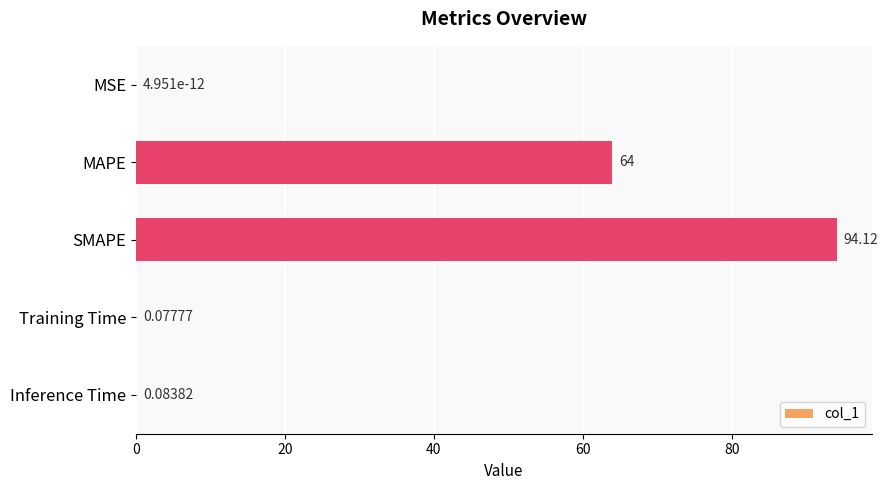

What is the sum of all values?

158.3